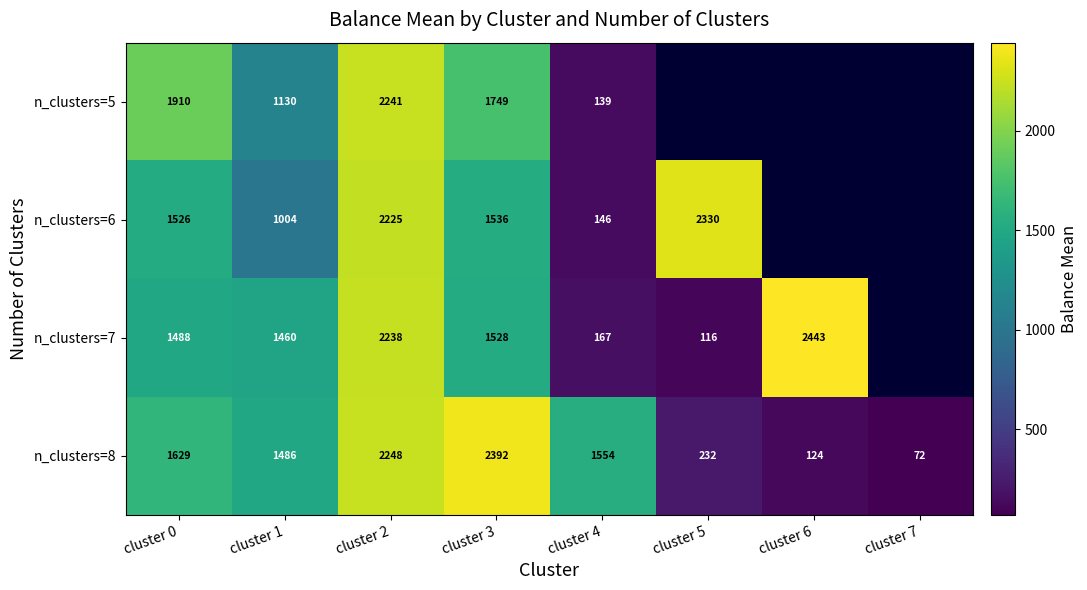

What is the difference between the highest and lowest values at cluster 3?

864.0